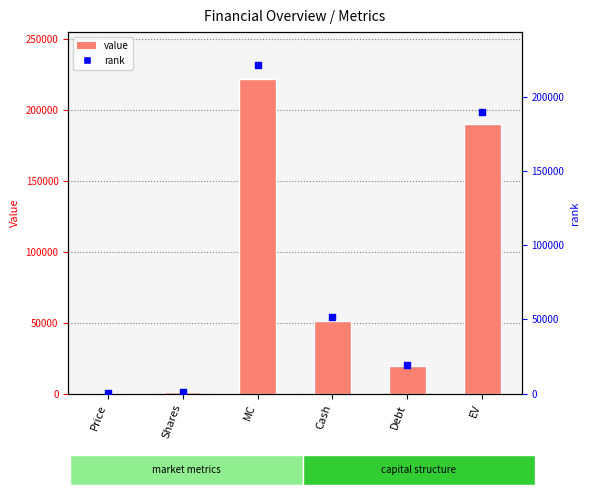

Is the value of value at Shares greater than the value of rank at Shares?

No